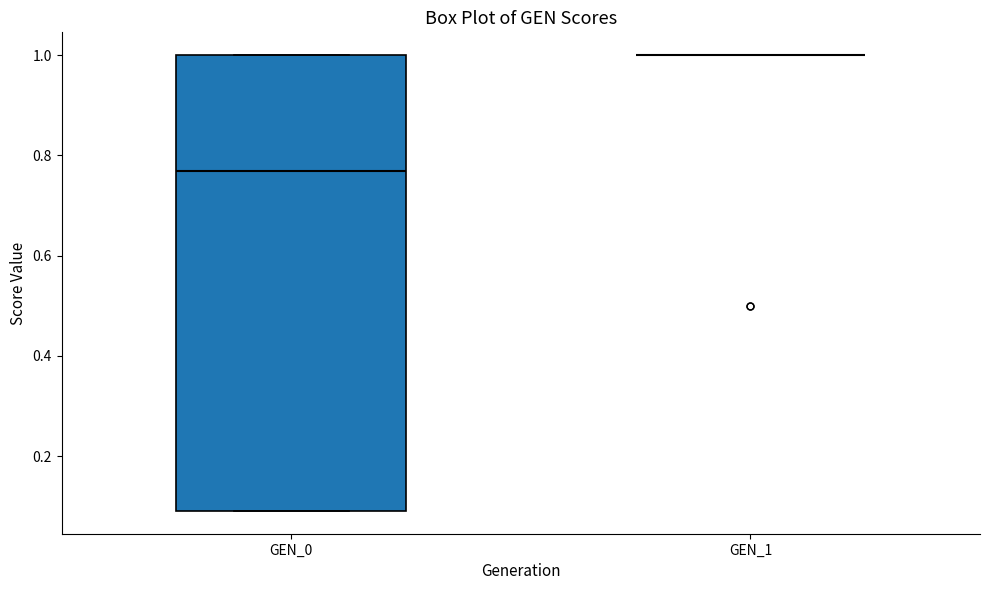

Reading left to right, read every box against the y-axis: the position of its median line, the range the box covers, and the ends of its whiskers. The values are not printed on the chart, so give them approximately, as read against the axis.

GEN_0: median 0.76, box 0.10 to 1.00, whiskers 0.10 to 1.00
GEN_1: box collapsed to a line at 1.00, whiskers 1.00 to 1.00